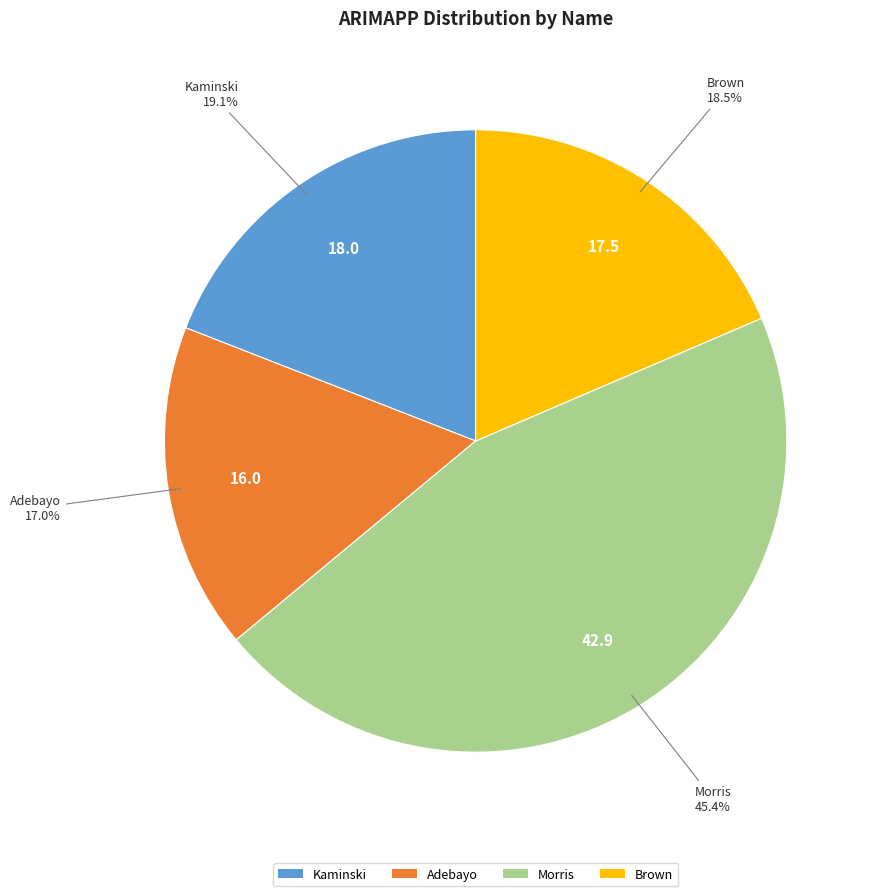

Is there a majority slice in this chart?

No